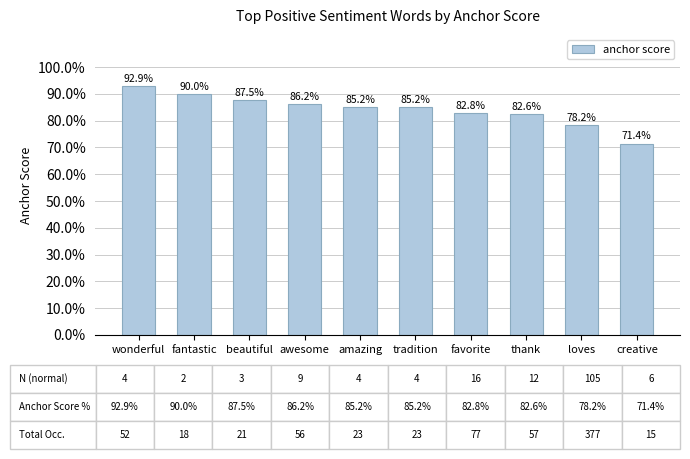

What is the change in value from fantastic to favorite?

-0.1